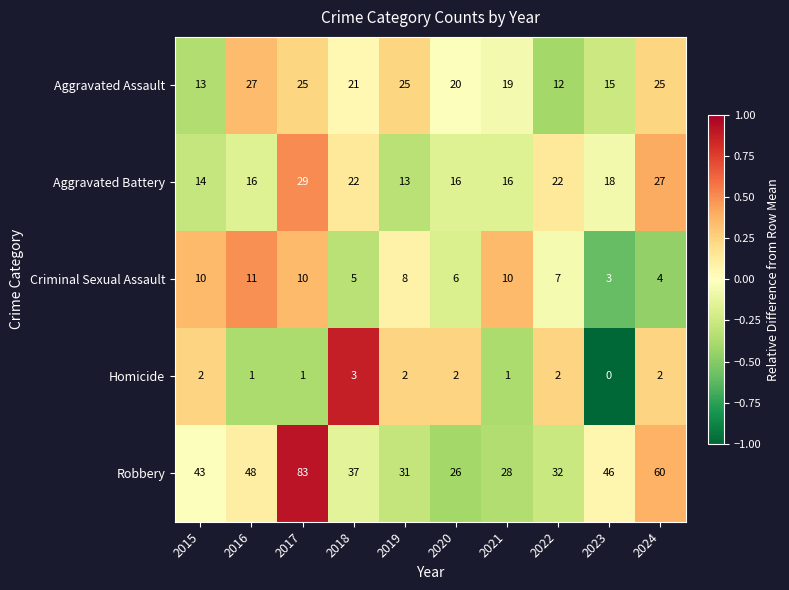

Which series has the widest spread of values?

Robbery